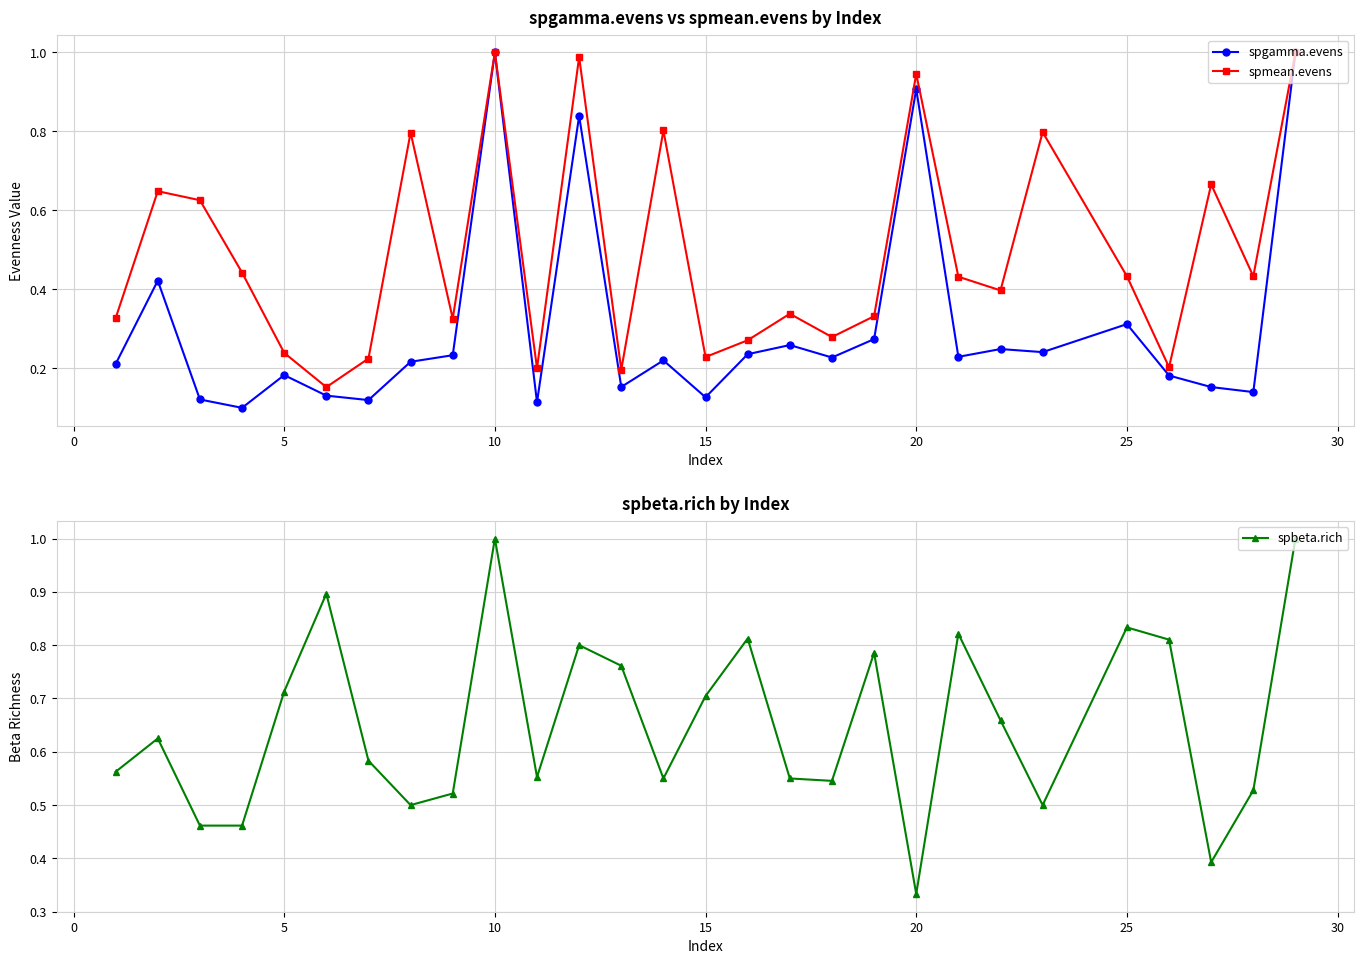

The value of spmean.evens at 5 is 0.4. True or false?

False